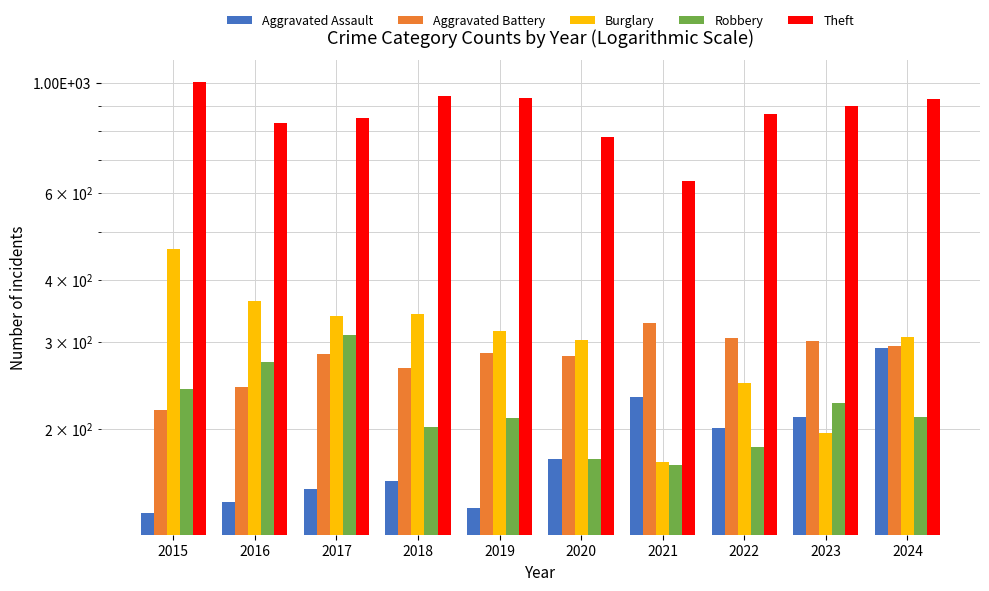

What is the value of the Theft bar at the 6th from the left?

779